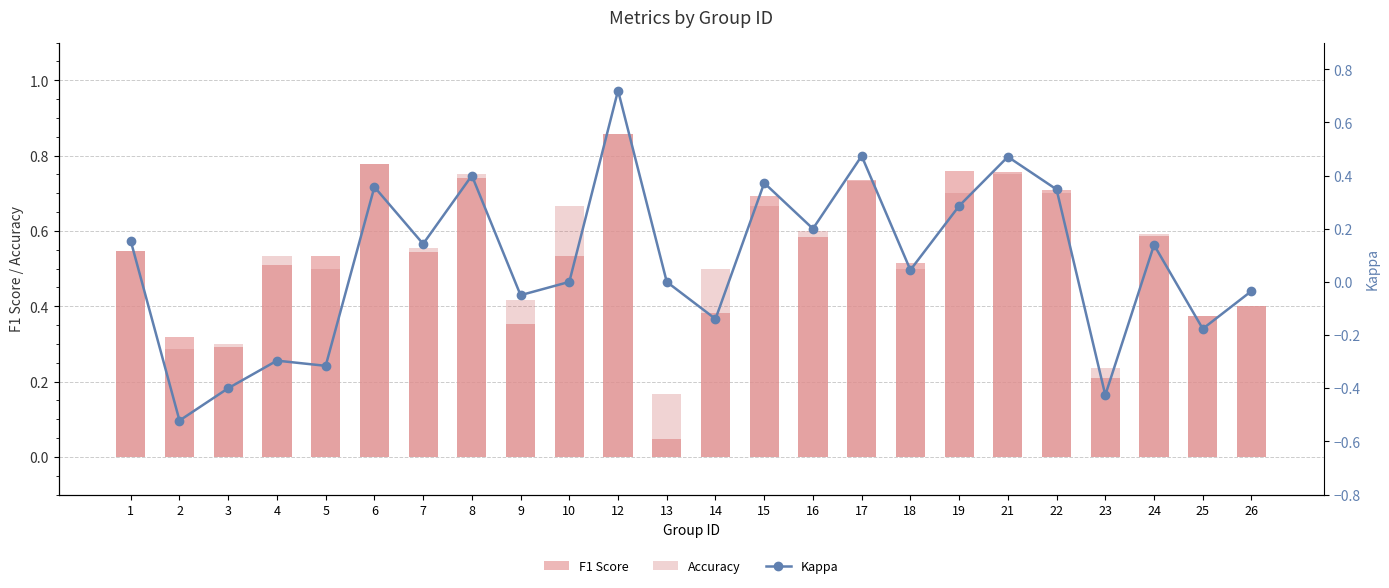

The value of Kappa at 6 is 0.4. True or false?

True